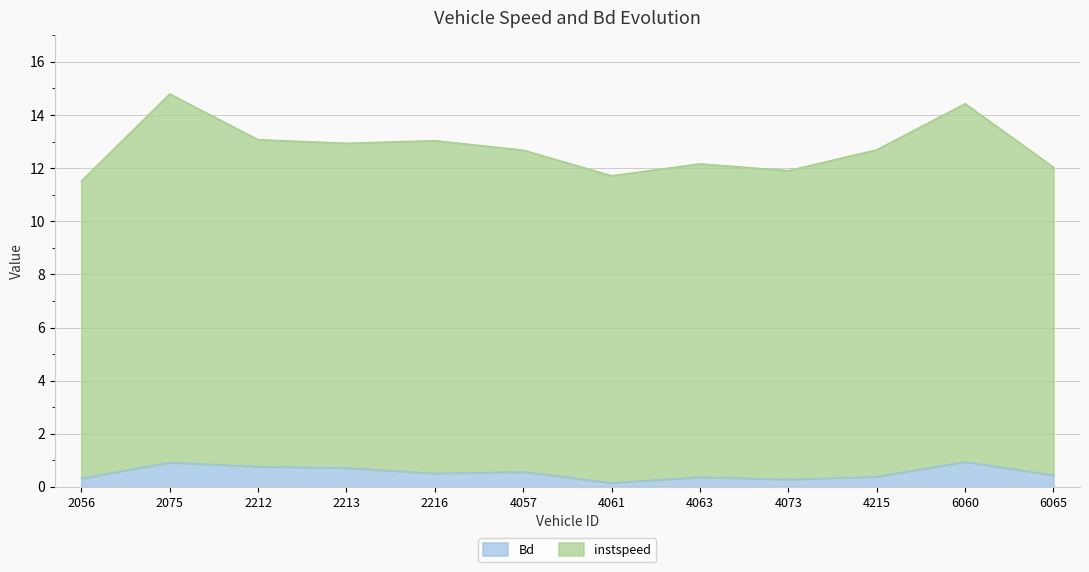

The Bd series shows 0.4 at 4063. True or false?

True